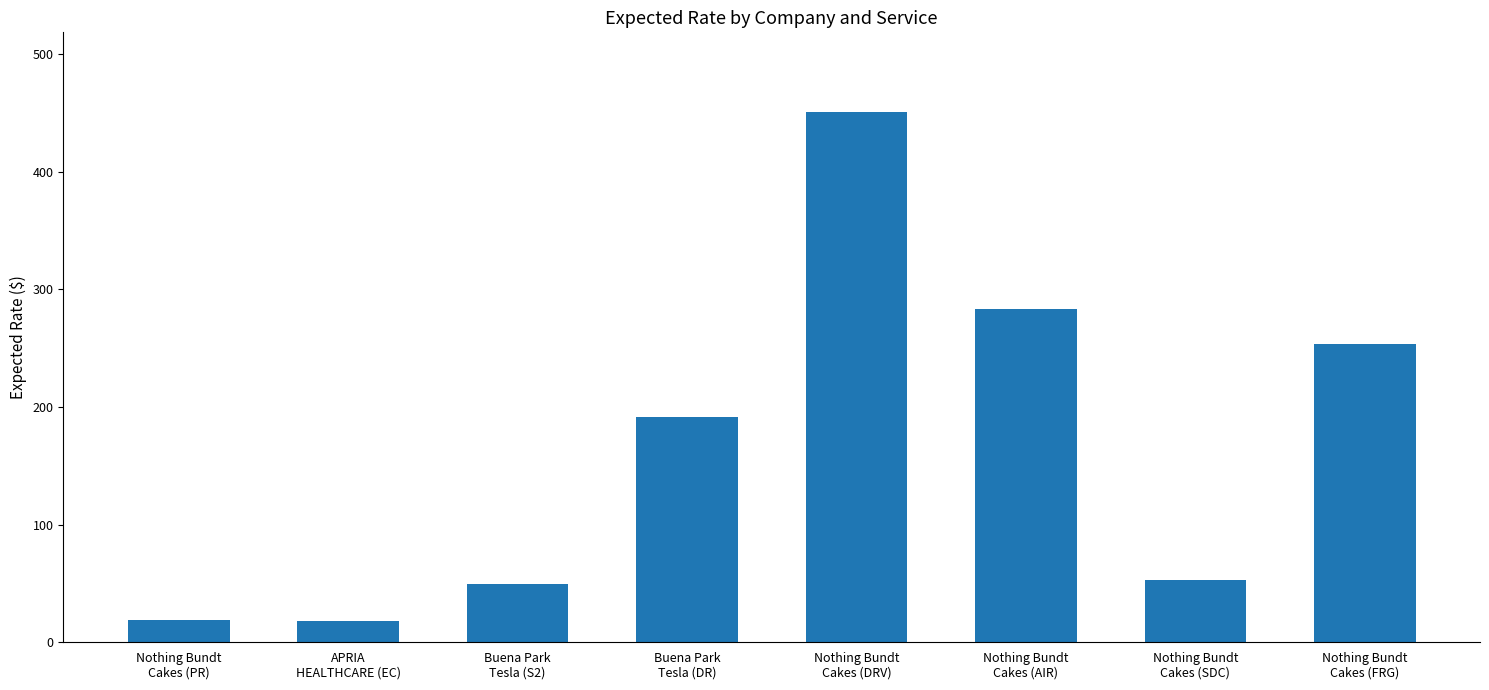

What is the average value?

164.7